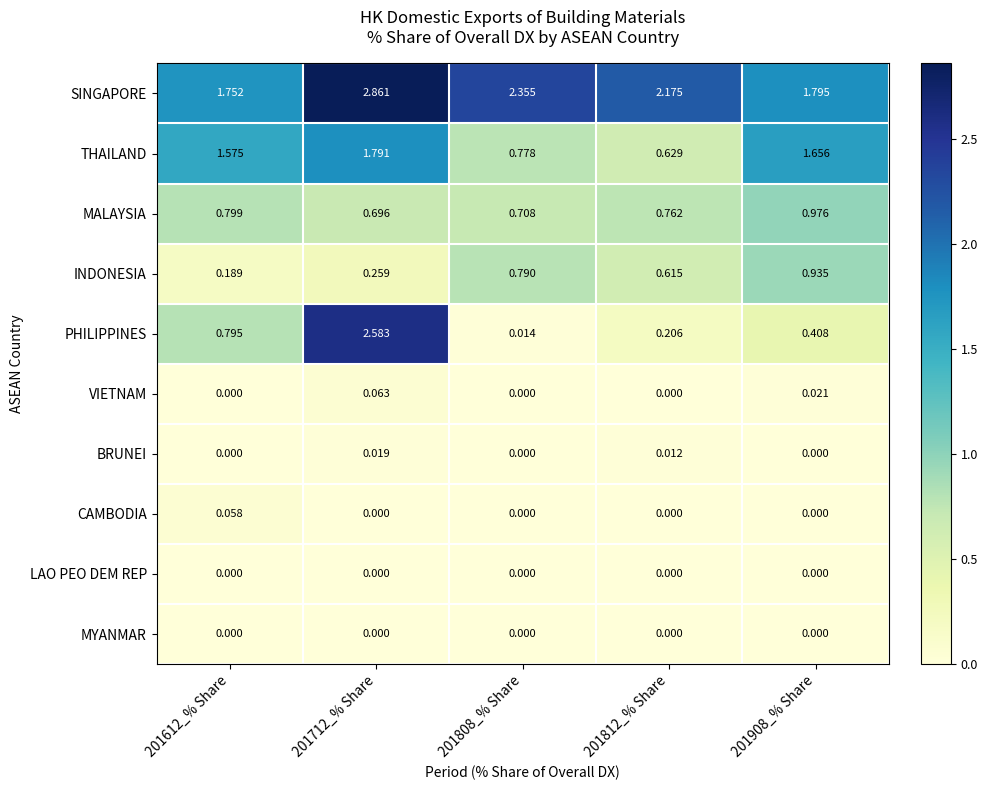

Which series has the largest total across all categories?

SINGAPORE